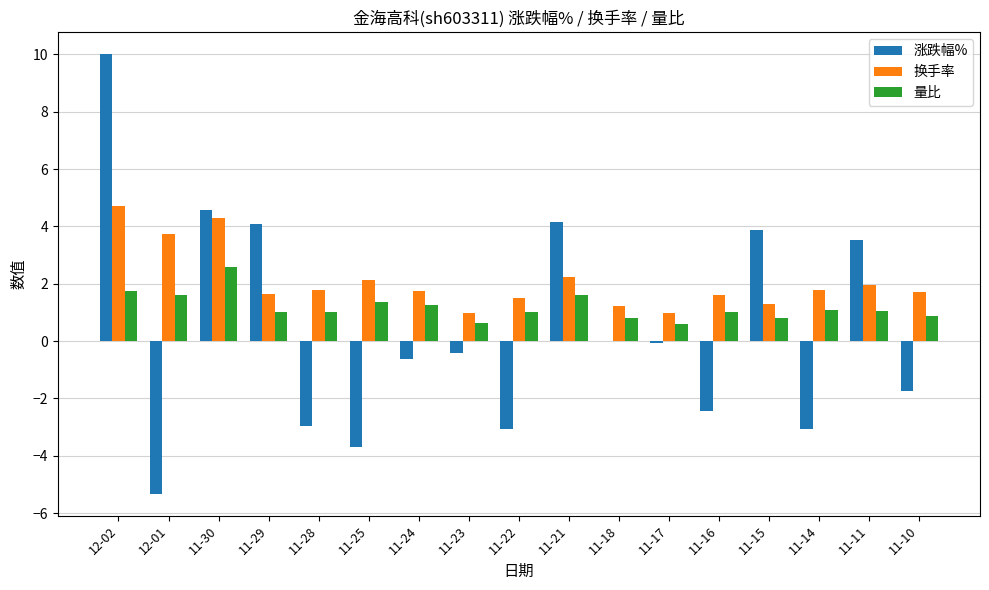

What is the total value across all series at 11-14?

-0.2